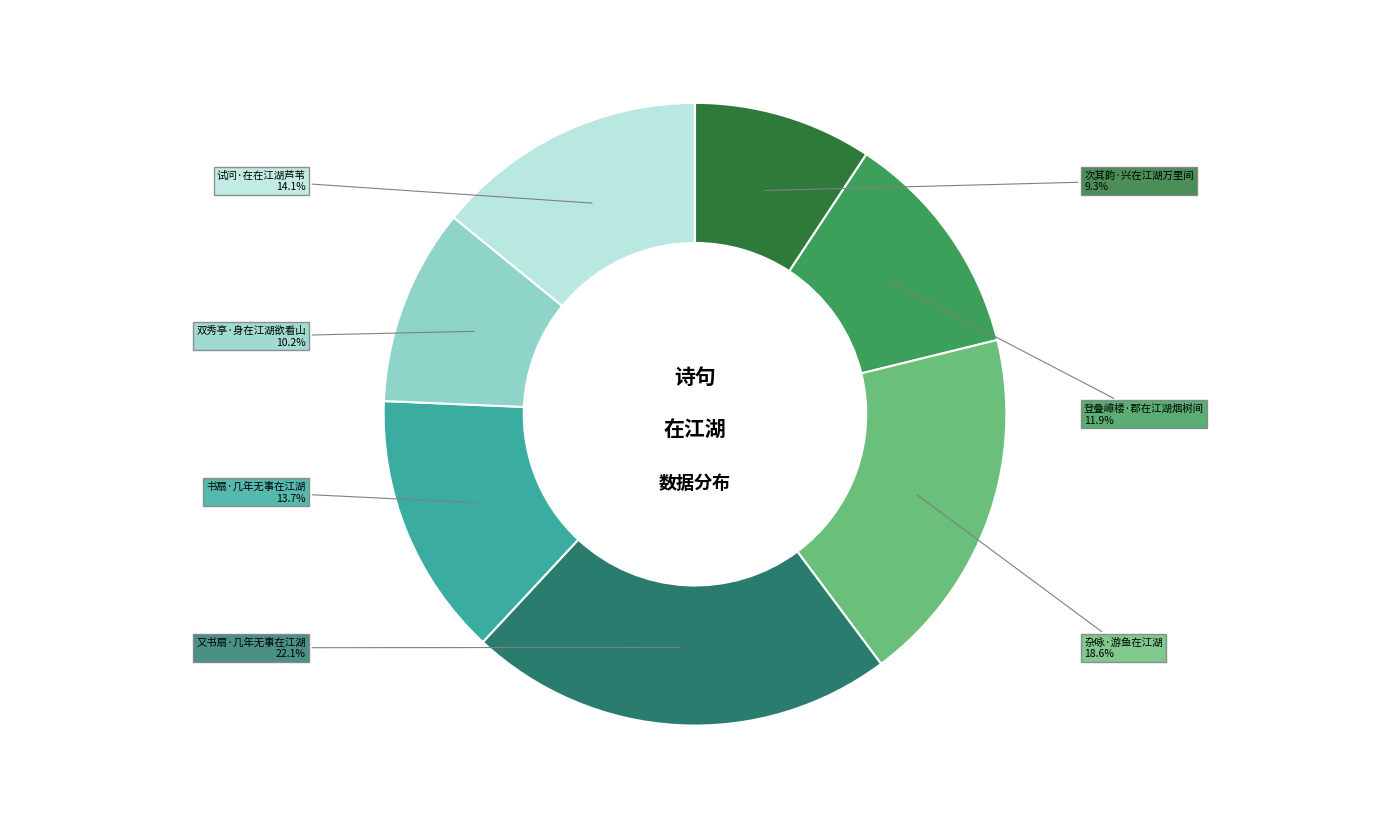

Is 双秀亭·身在江湖欲看山 the majority of the pie?

No